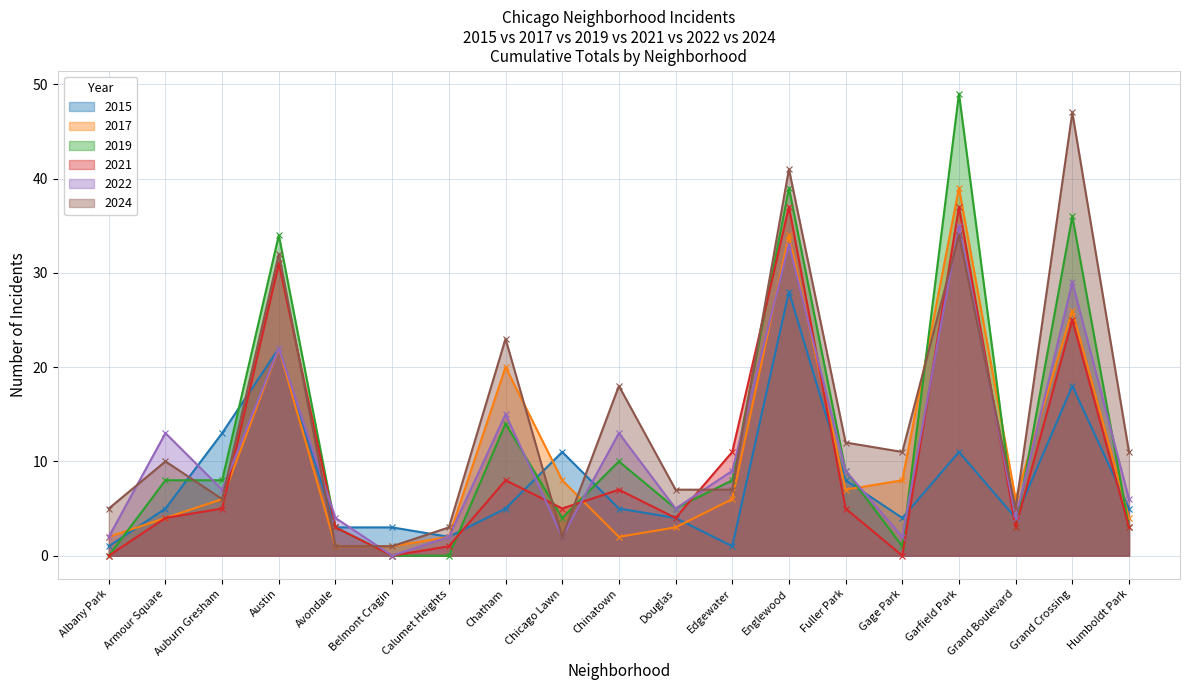

At which label is 2017 closest to 20?

Chatham